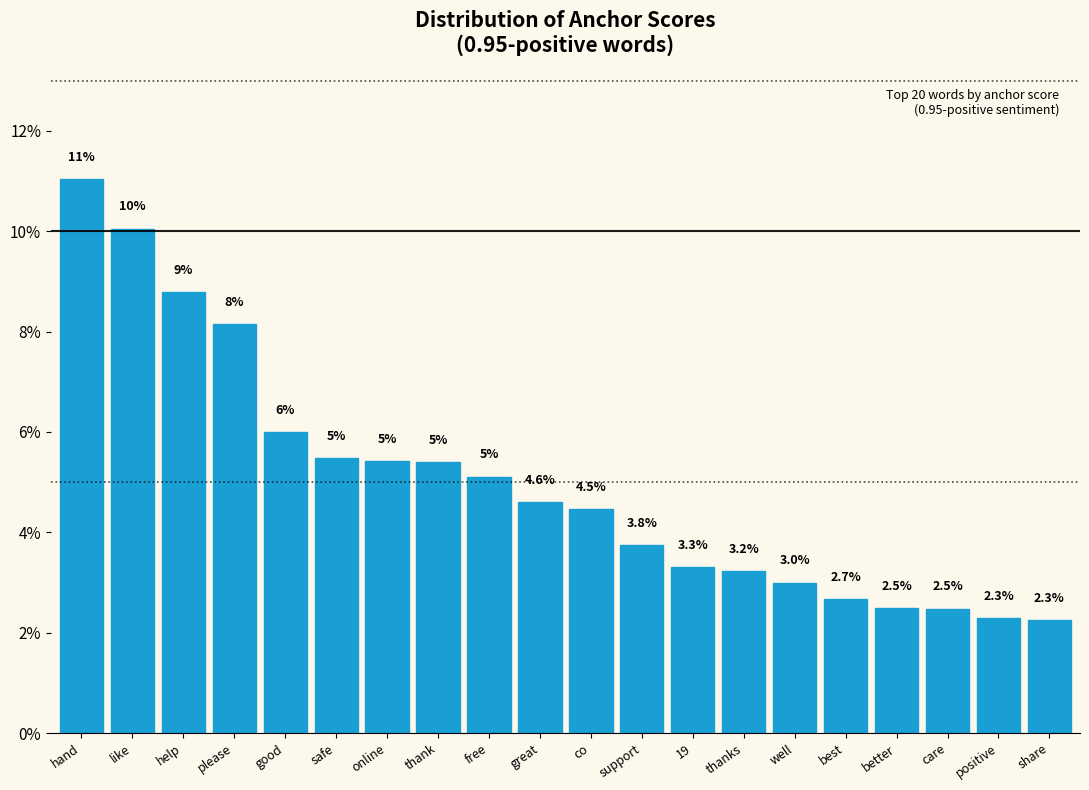

The chart shows a value of 3.5 at online. True or false?

False